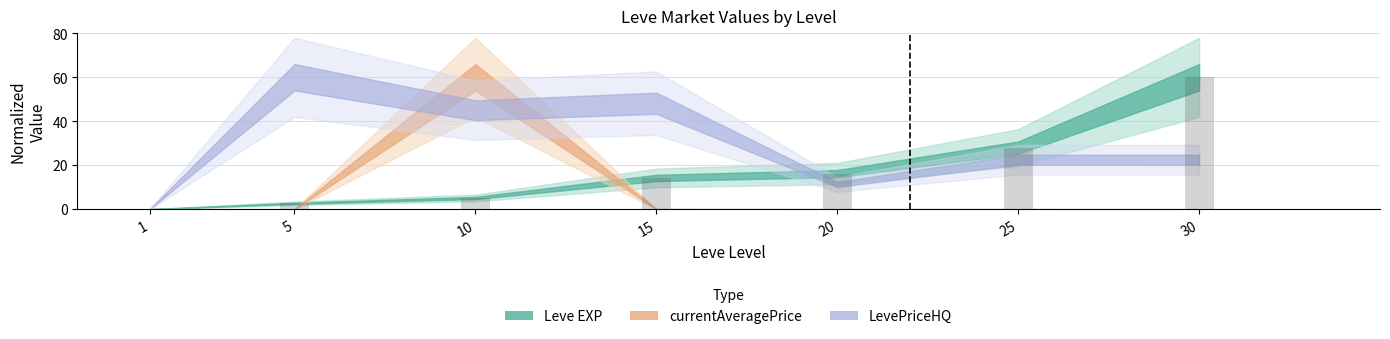

Count the number of categories in the chart.

7